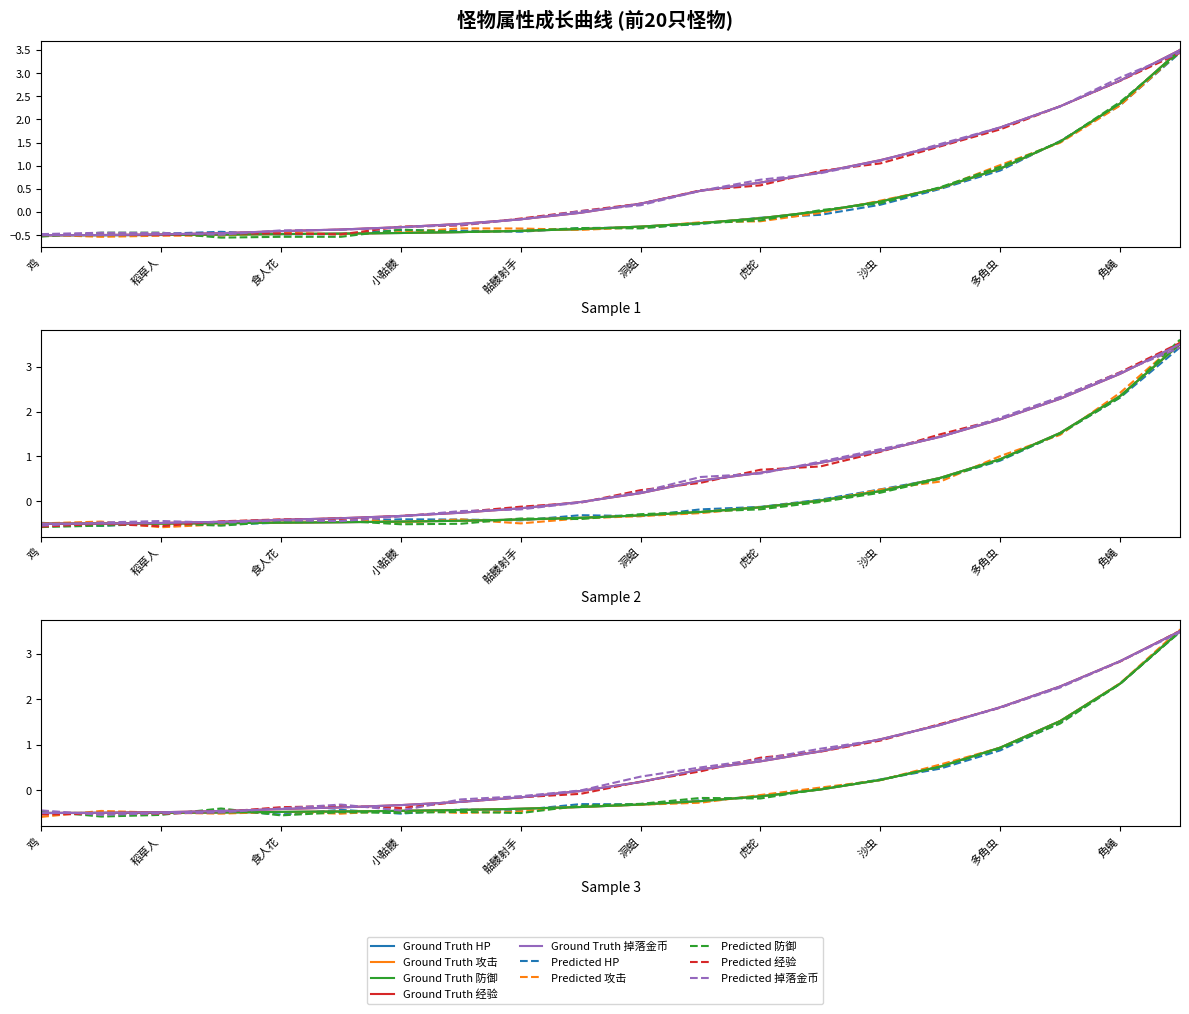

What is the total value across all series at 鸡?

-2.5